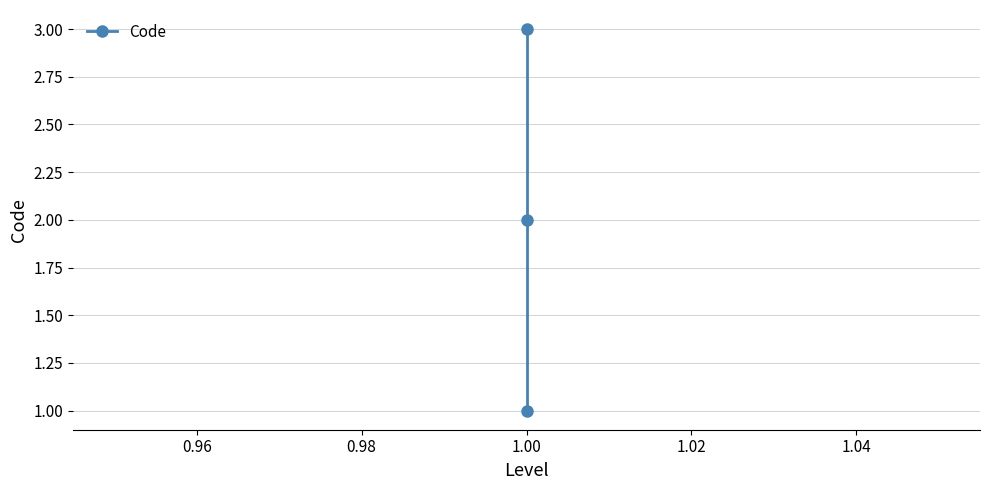

How many values are between 1 and 3?

3